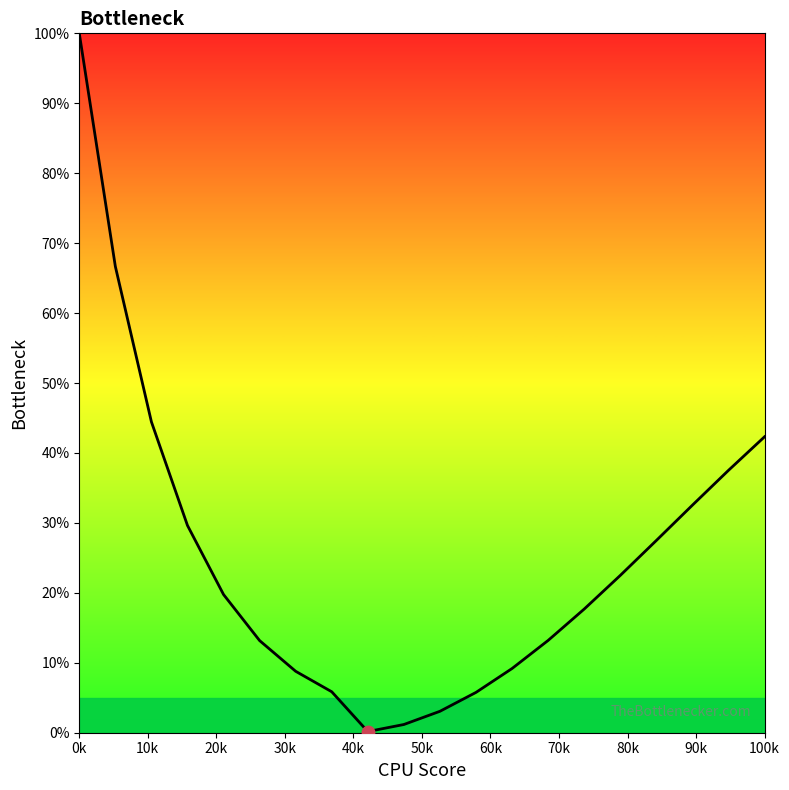

What is the greatest value displayed?

100.0